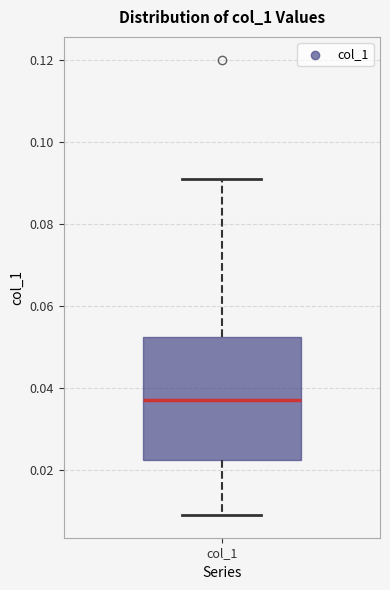

Where does the upper whisker of the box for col_1 end on the y-axis? The values are not printed on the chart, so give them approximately, as read against the axis.

0.092